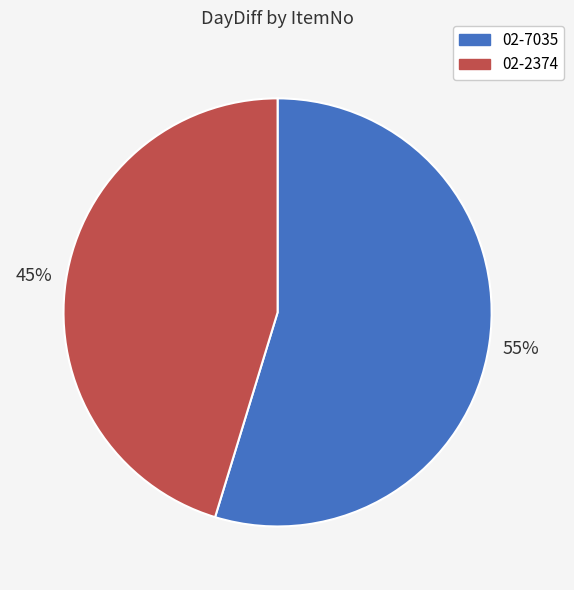

Which category has the smallest portion of the pie?

02-2374